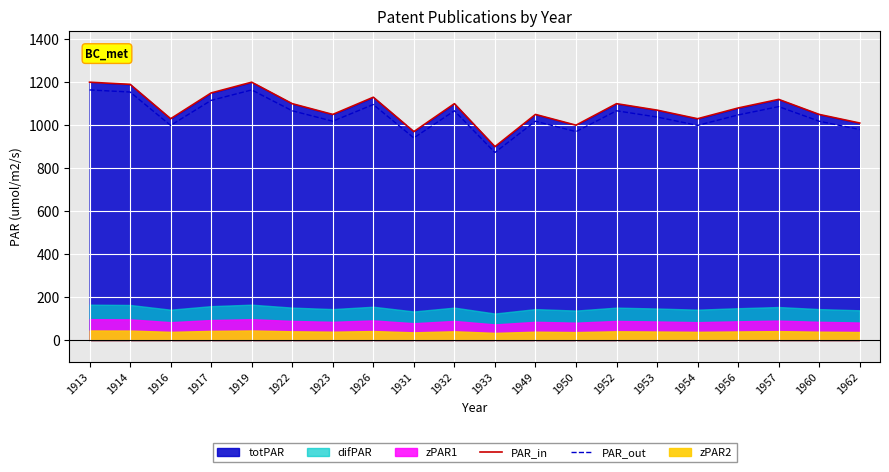

Rank the categories by PAR_in value from lowest to highest.

1933, 1931, 1950, 1962, 1916, 1954, 1923, 1949, 1960, 1953, 1956, 1922, 1932, 1952, 1957, 1926, 1917, 1914, 1913, 1919